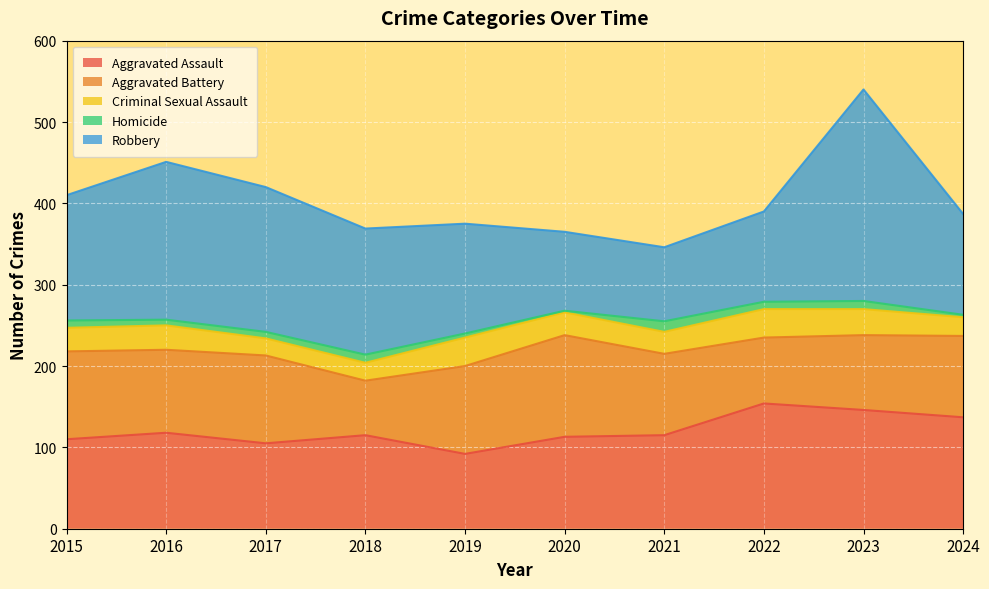

Between 2015 and 2018, which series saw the biggest shift?

Aggravated Battery